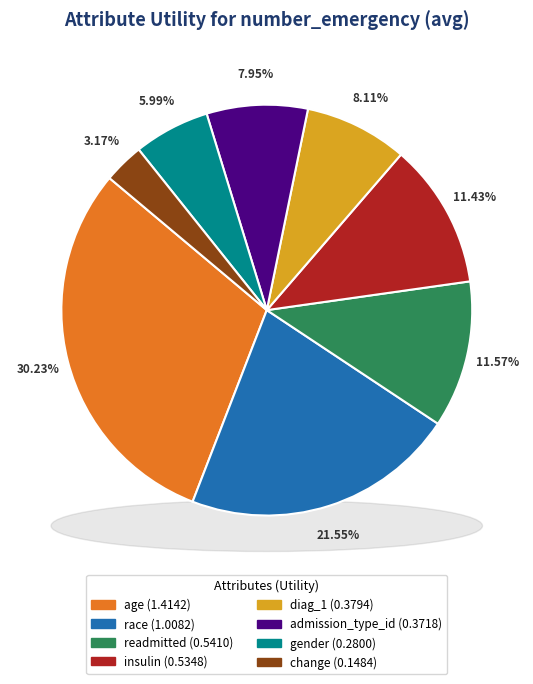

Is there any slice that represents more than half of the pie?

No